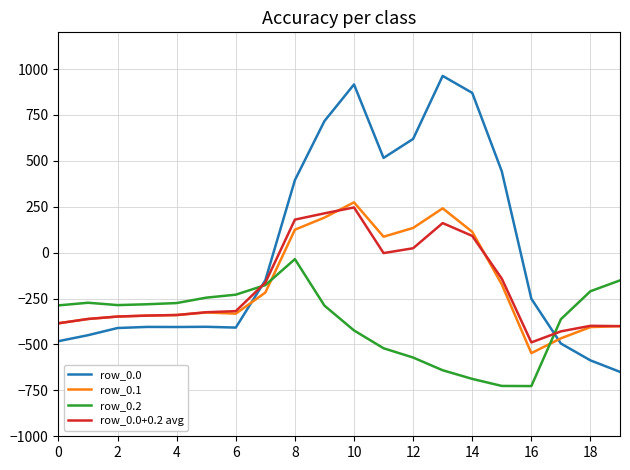

Count the number of data series in this chart.

4